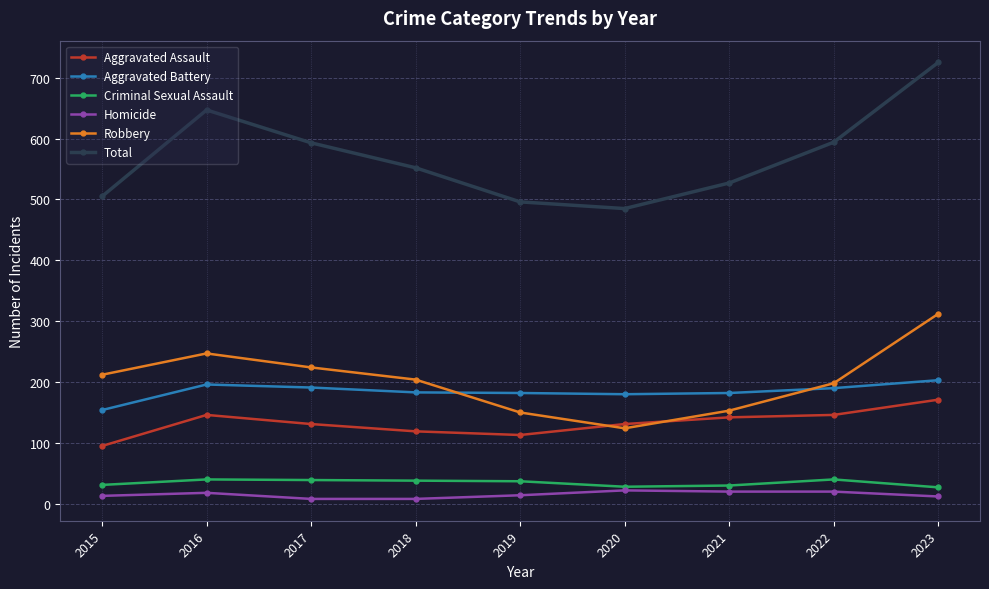

Which series has the largest total across all categories?

Total